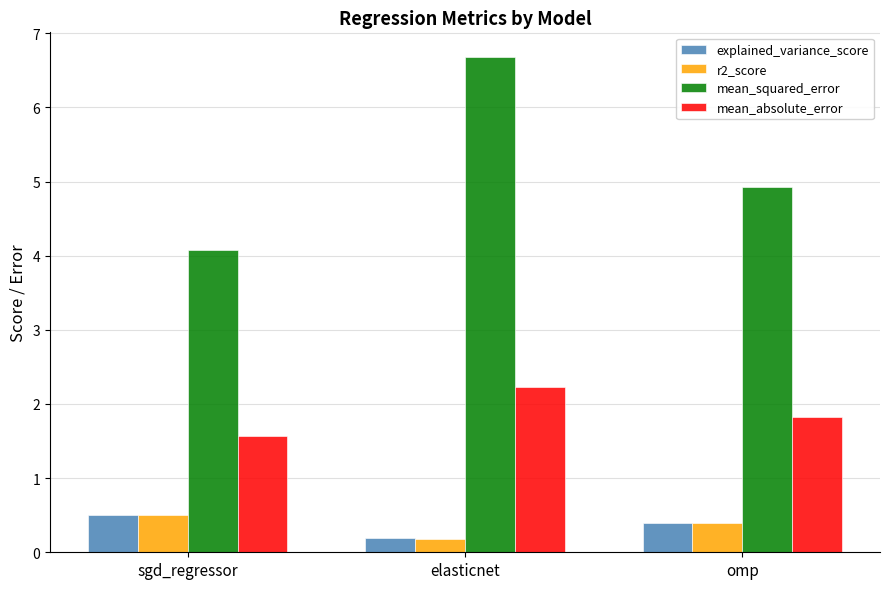

How many data points does each series have?

3